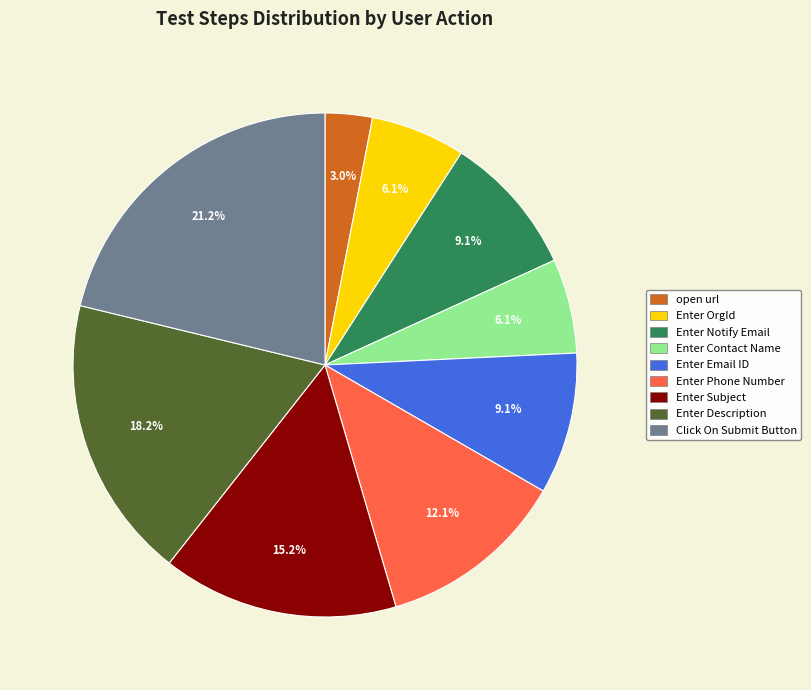

How much of the chart is everything except Enter Email ID?

90.9%